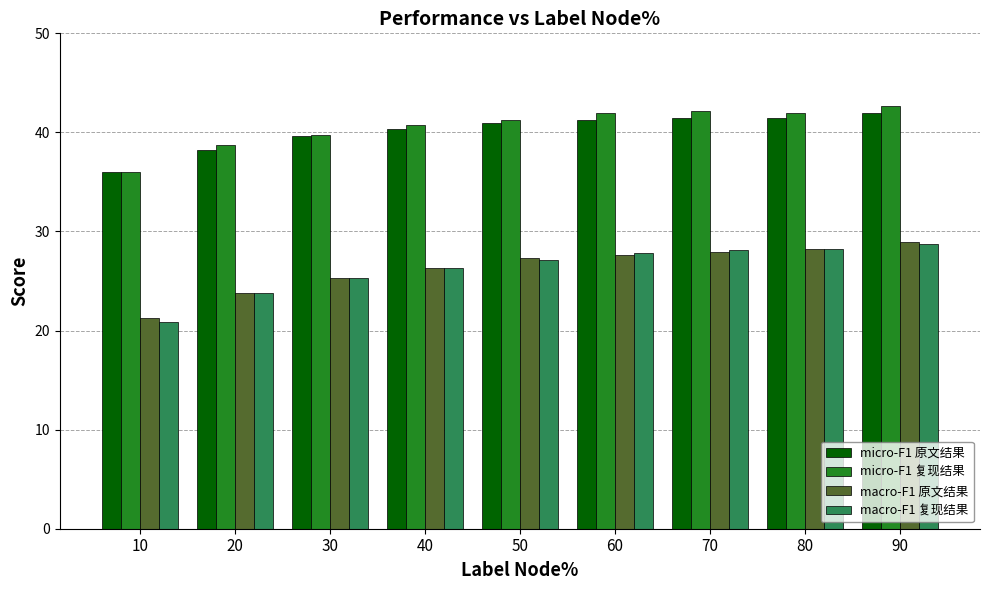

How many data points in macro-F1 原文结果 are less than 27?

4